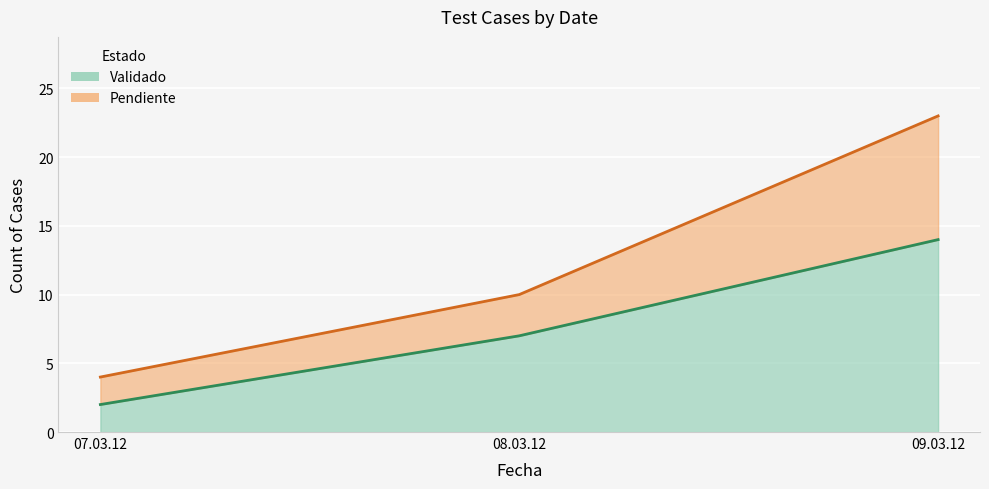

Which series changed the most between 07.03.12 and 08.03.12?

Pendiente